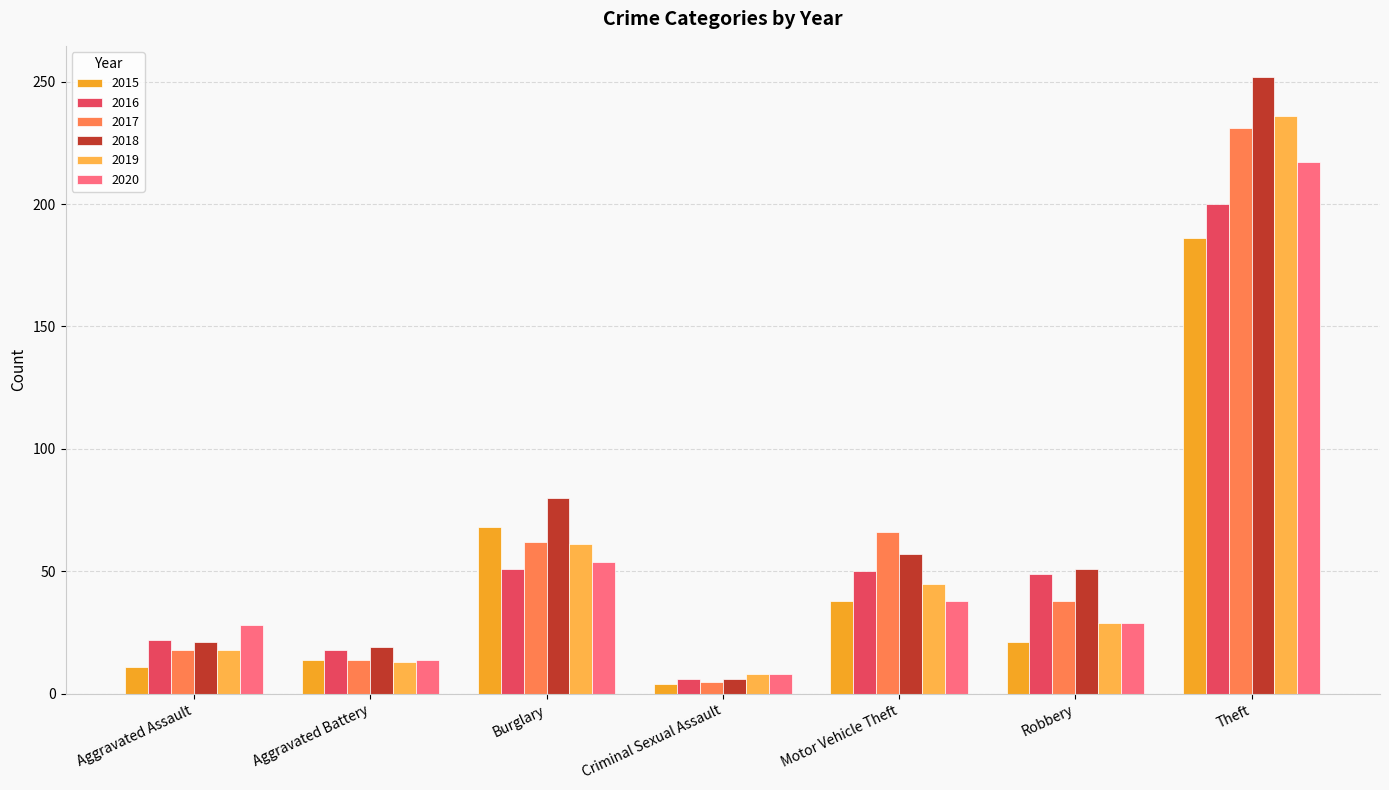

How many bars are there in total?

42